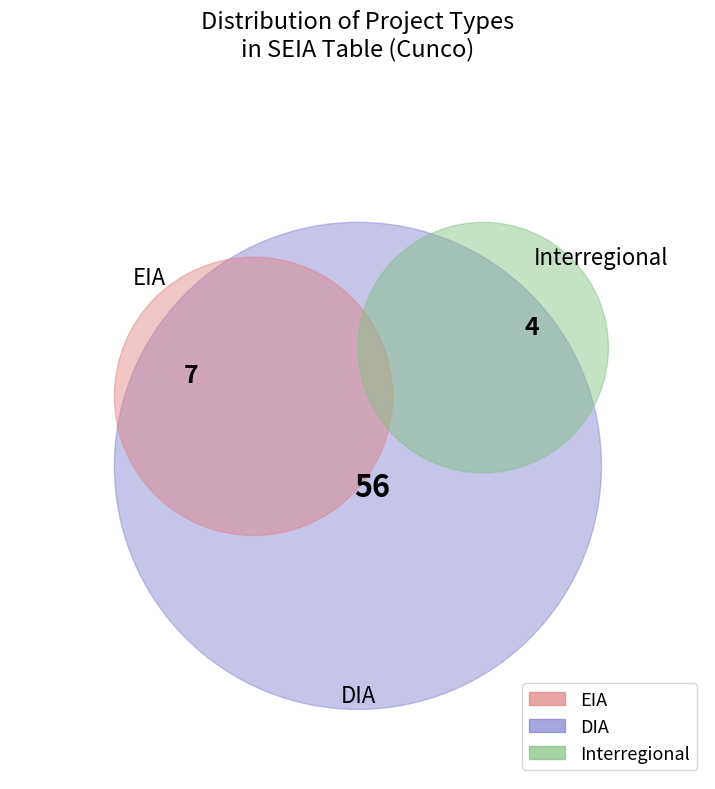

Count the number of slices in the pie.

3